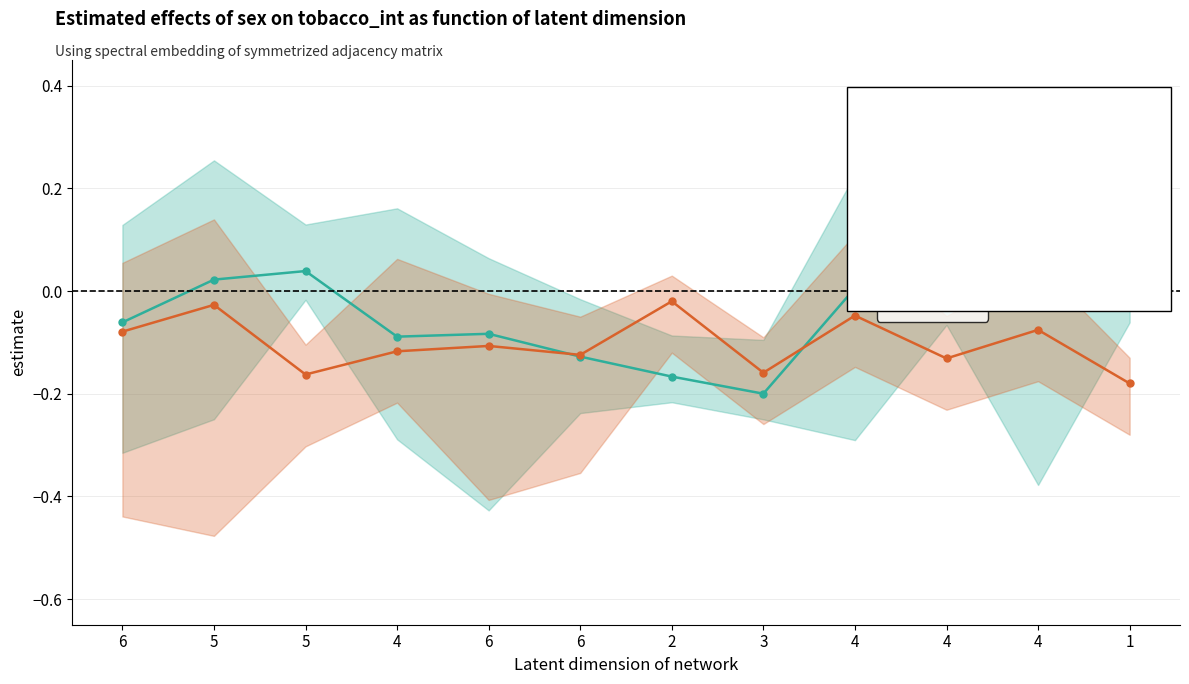

True or false: Indirect has more than 1 interior local peaks.

True